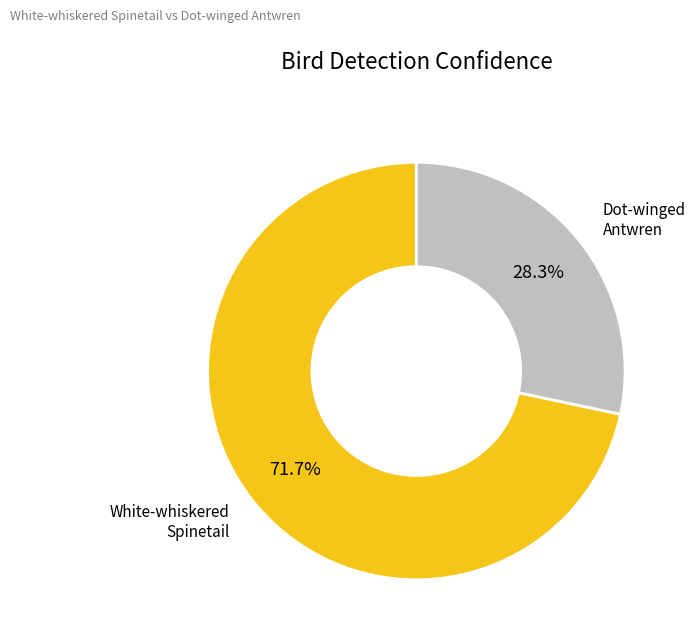

Is there a majority slice in this chart?

Yes